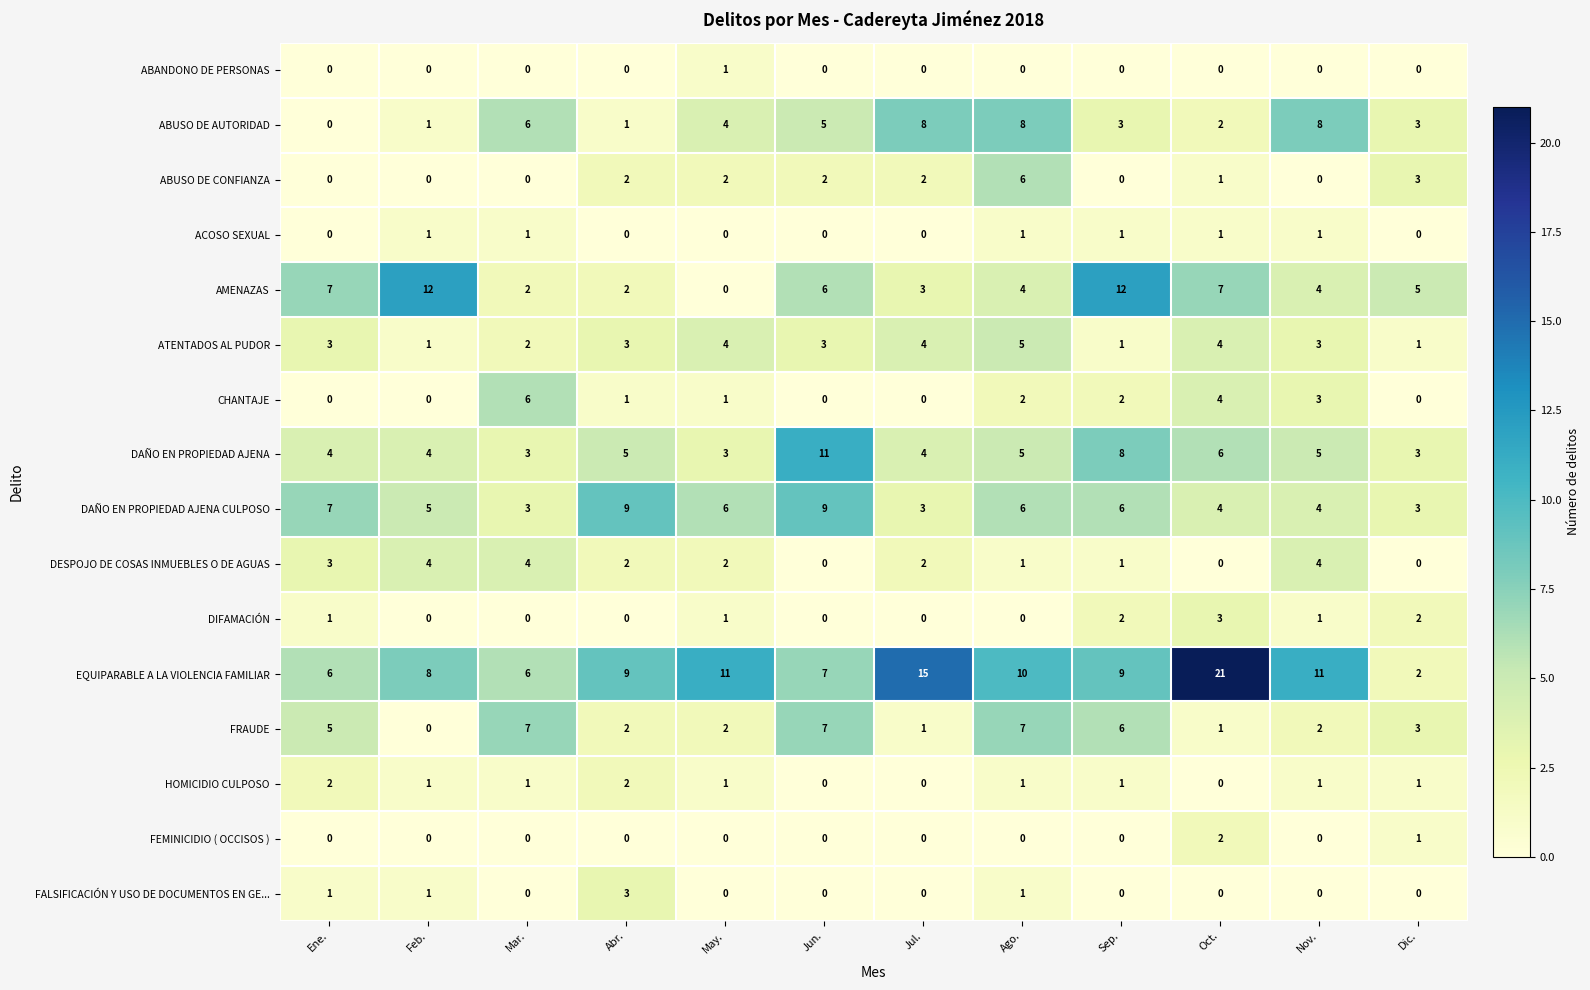

At which category does the chart reach its peak across all series?

Oct.